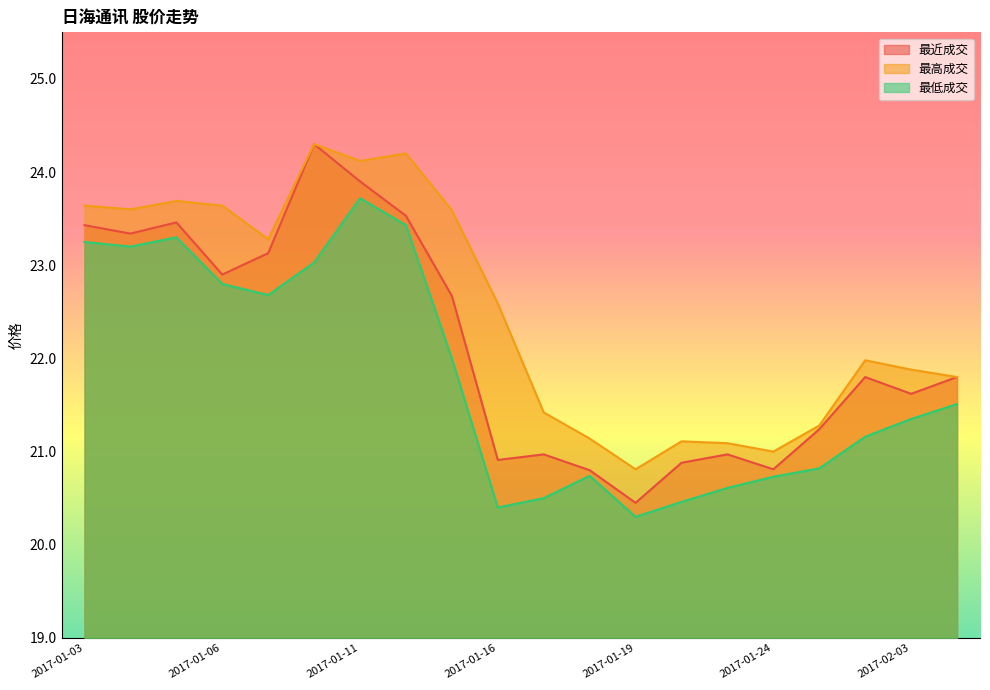

What is the total value across all series at 2017-01-17?

62.9